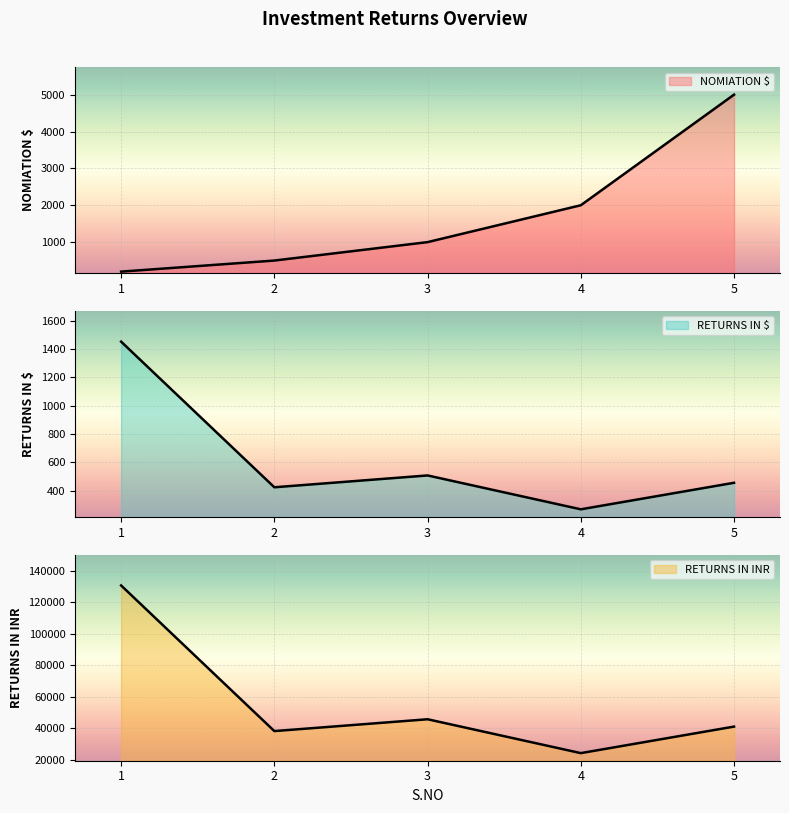

What is the total value across all series at 3?

47114.2